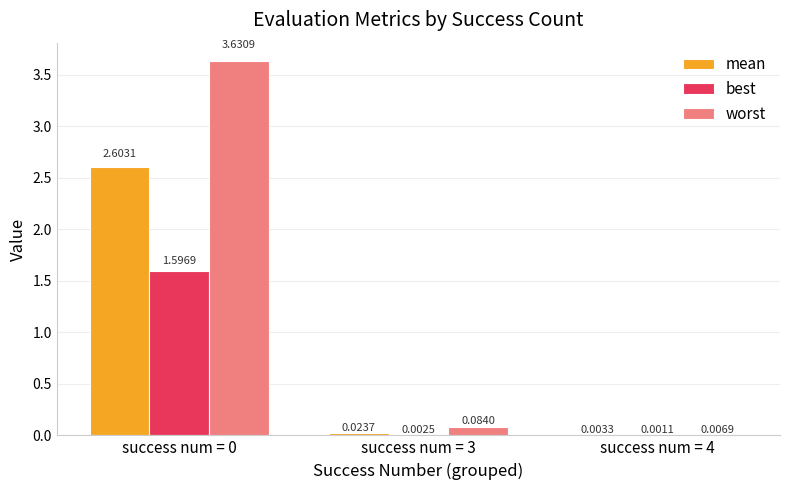

What is the average value of the worst series?

1.2